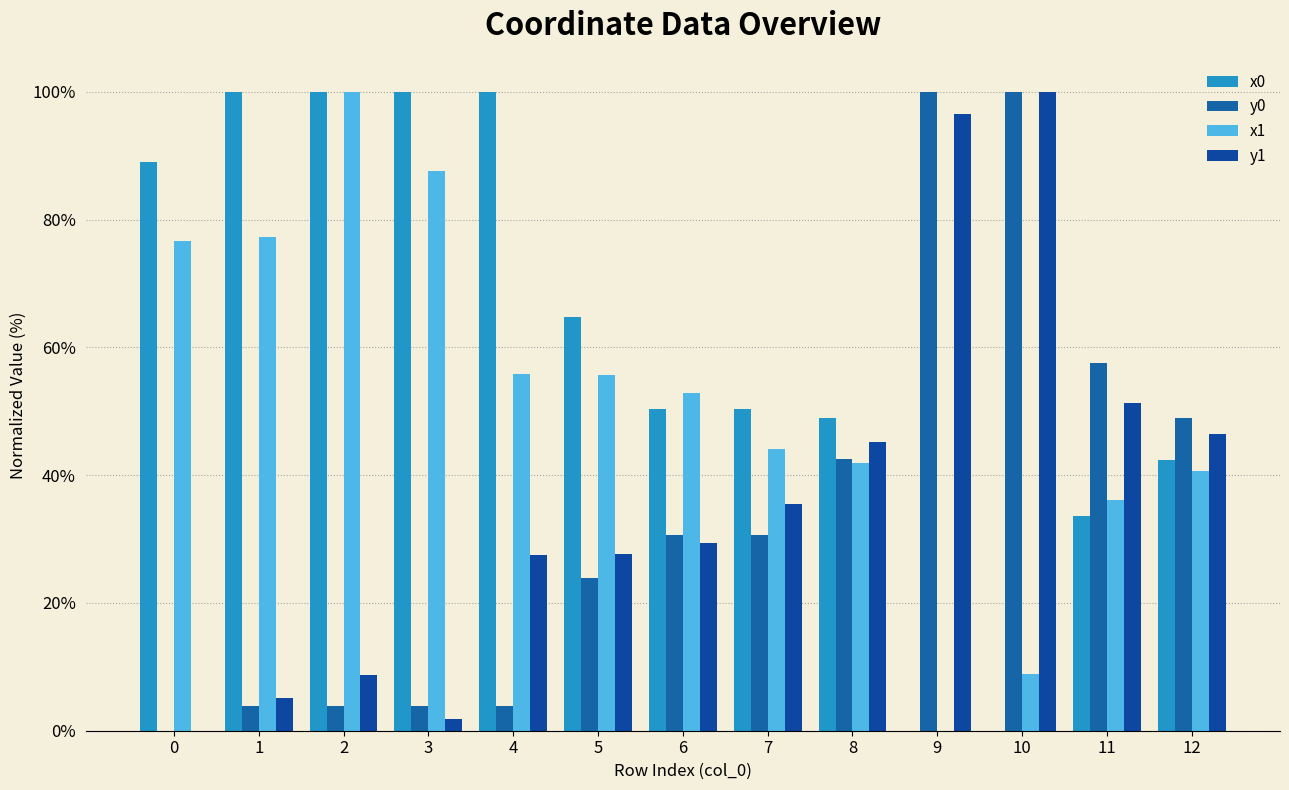

The x1 series shows 8.9 at 10. True or false?

True